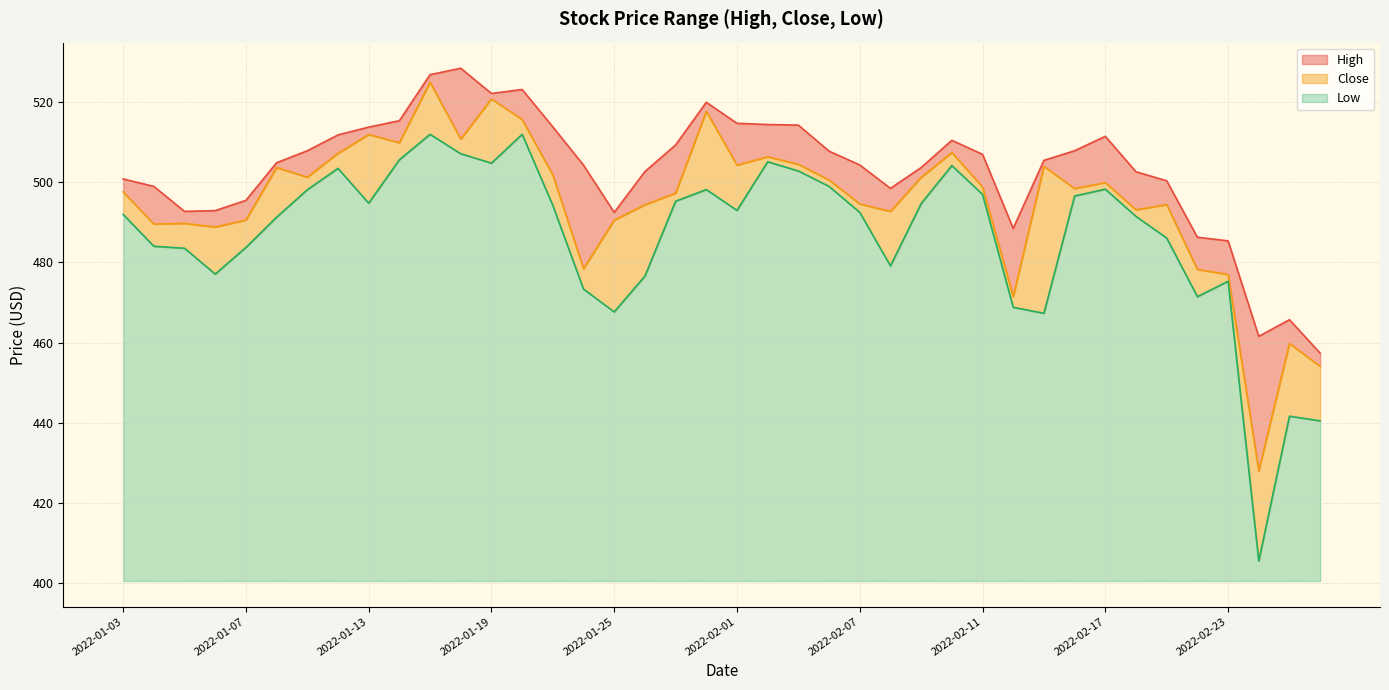

What is the total value across all series at 2022-01-25?

92.1